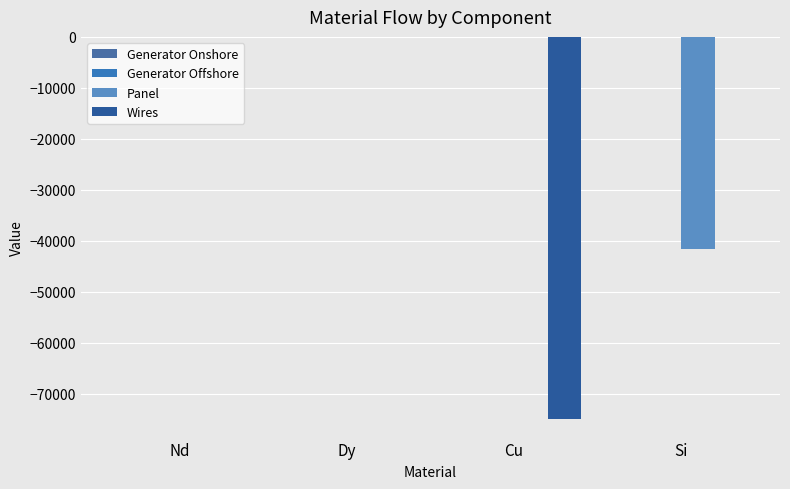

Does the chart contain stacked bars?

No